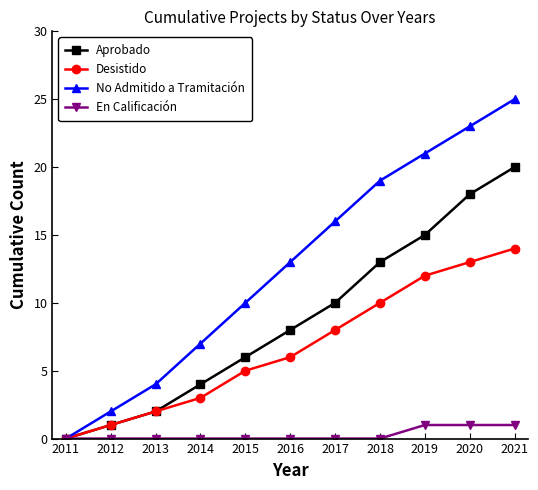

At which label does Aprobado reach its peak?

2021